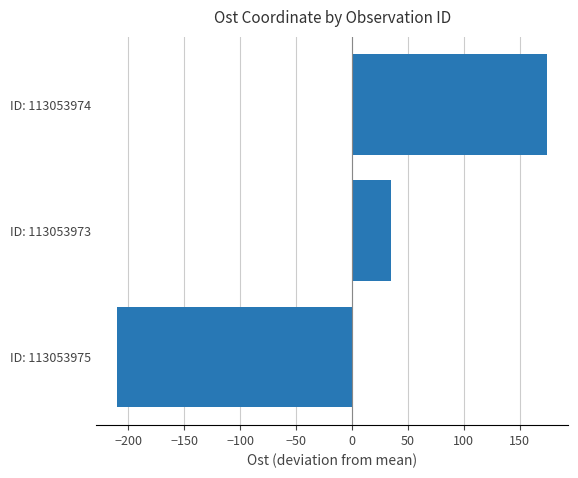

Is it true that the value at ID: 113053973 is 58.3?

False